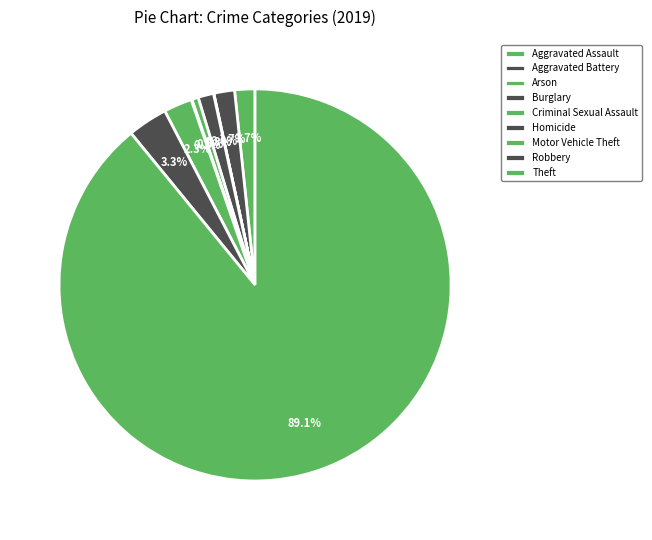

To the nearest percent, what percentage of the pie is Aggravated Assault?

2%